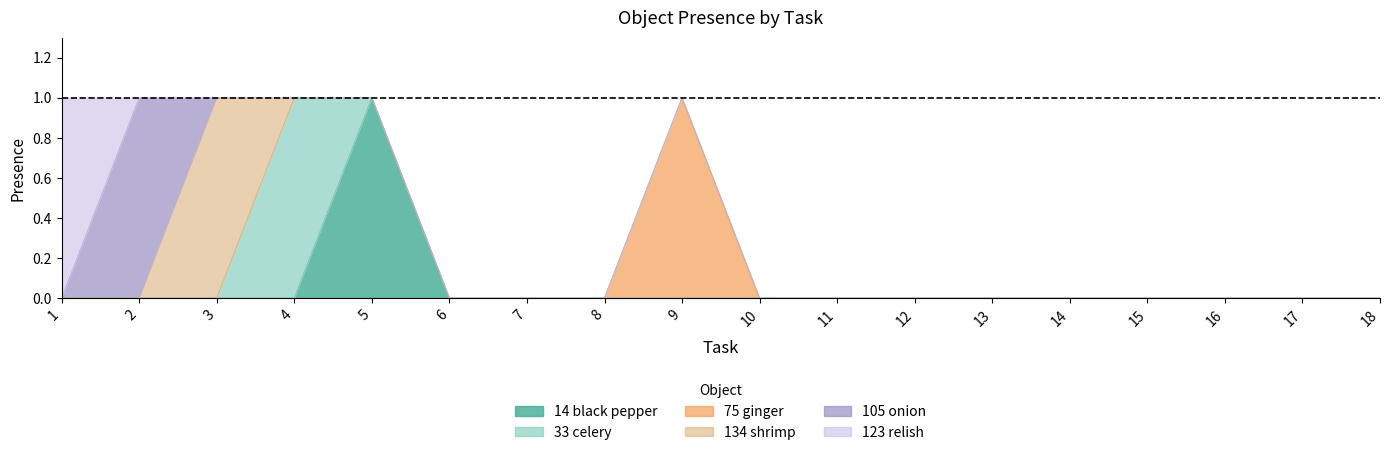

True or false: Object_75_ginger and Object_14_black pepper cross at least once.

False